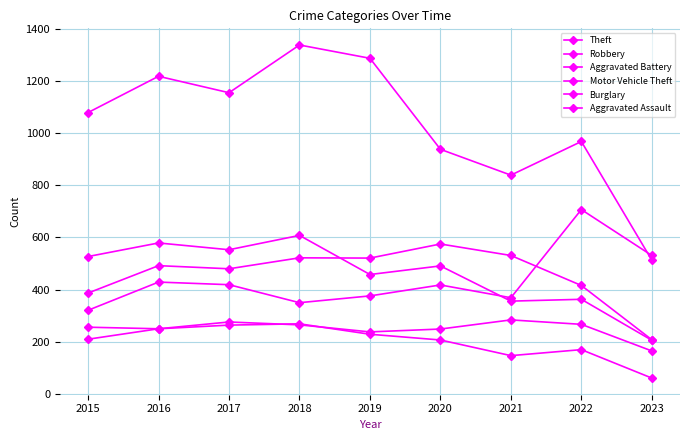

Reading left to right, list all the values displayed in this chart.

Theft: 2015=1079	2016=1218	2017=1155	2018=1338	2019=1287	2020=938	2021=839	2022=968	2023=513
Robbery: 2015=527	2016=579	2017=553	2018=608	2019=458	2020=491	2021=356	2022=363	2023=206
Aggravated Battery: 2015=387	2016=492	2017=480	2018=522	2019=521	2020=575	2021=531	2022=416	2023=208
Motor Vehicle Theft: 2015=321	2016=429	2017=419	2018=350	2019=376	2020=418	2021=369	2022=707	2023=531
Burglary: 2015=256	2016=250	2017=264	2018=269	2019=229	2020=207	2021=147	2022=170	2023=61
Aggravated Assault: 2015=210	2016=250	2017=276	2018=265	2019=238	2020=249	2021=284	2022=267	2023=165